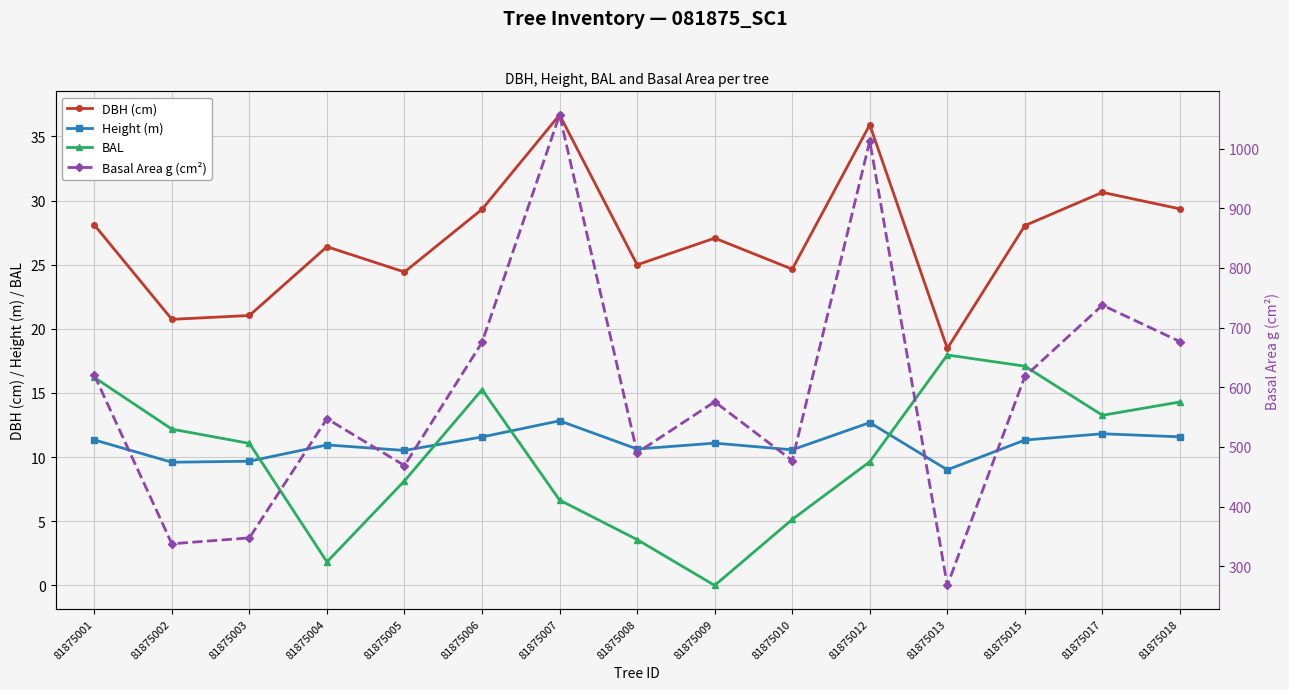

What is the approximate value of Height (m) at 81875001?

11.3